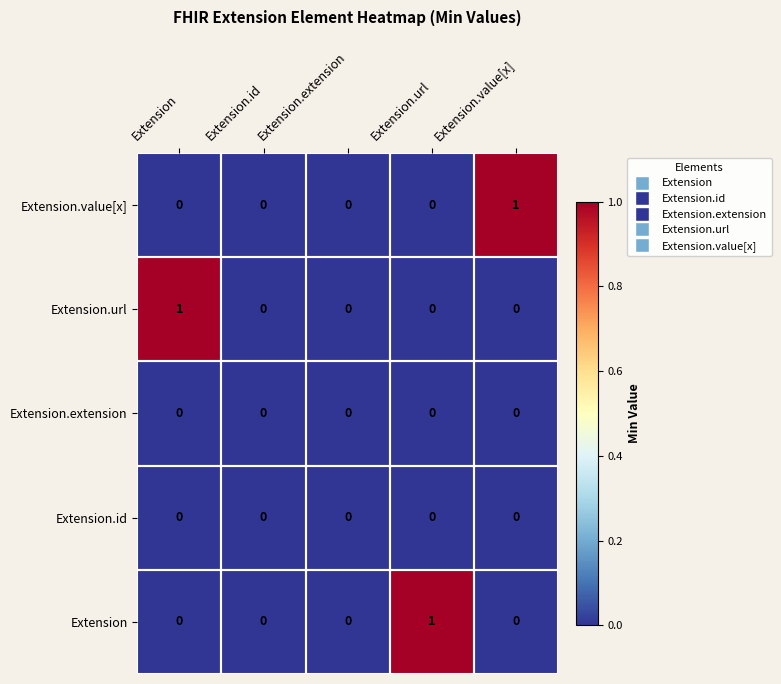

The Extension.url series shows 0 at Extension.url. True or false?

True